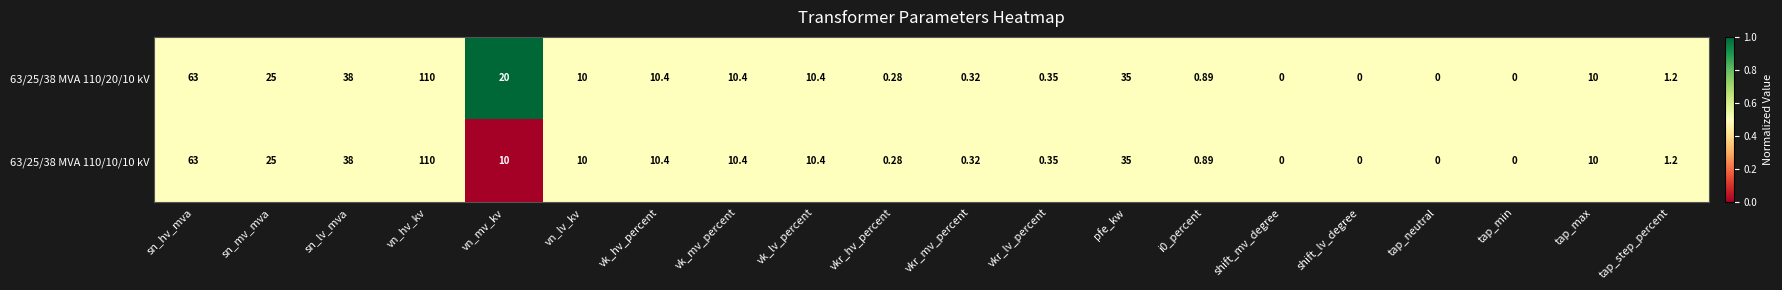

At which label is 63/25/38 MVA 110/20/10 kV closest to 55?

sn_hv_mva